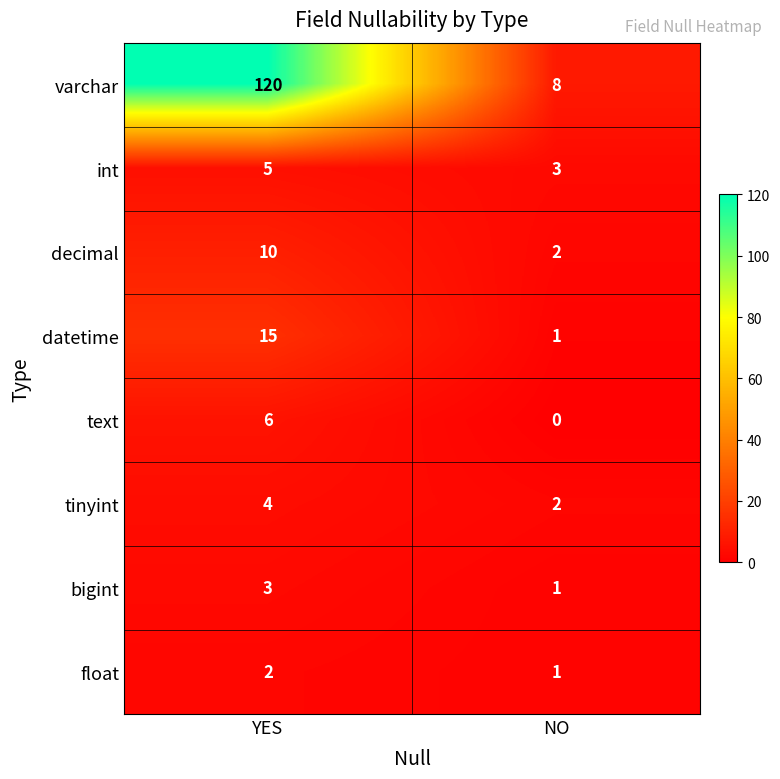

Which series has the widest spread of values?

varchar